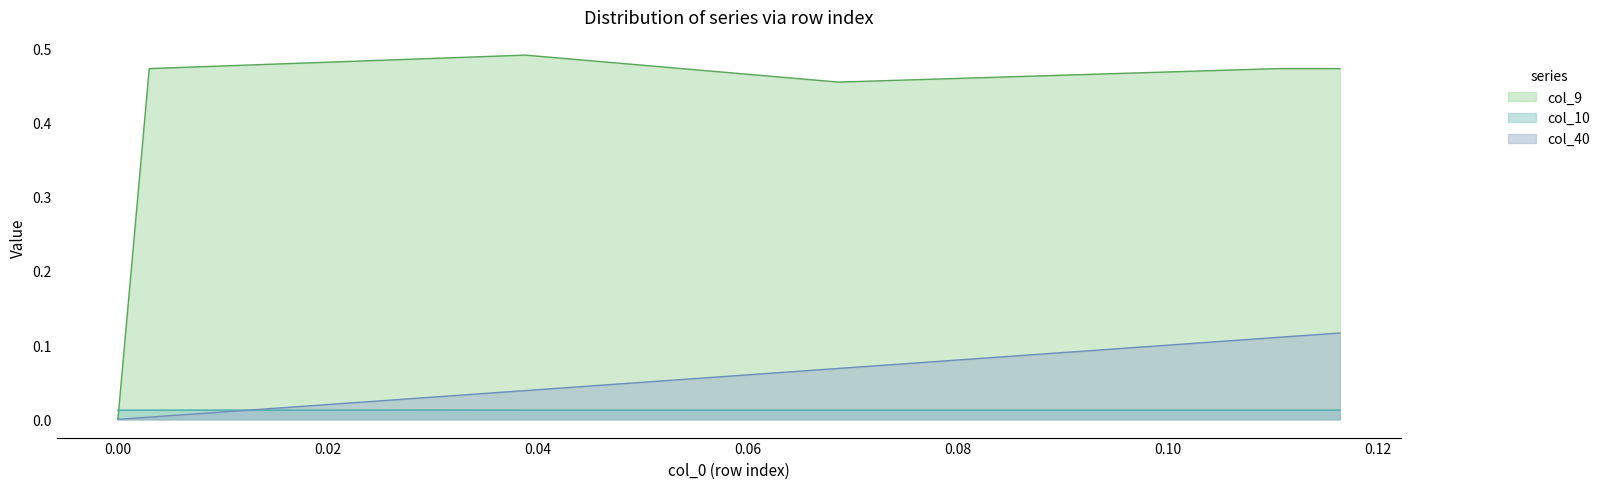

How many interior local valleys does the col_9 series have?

1